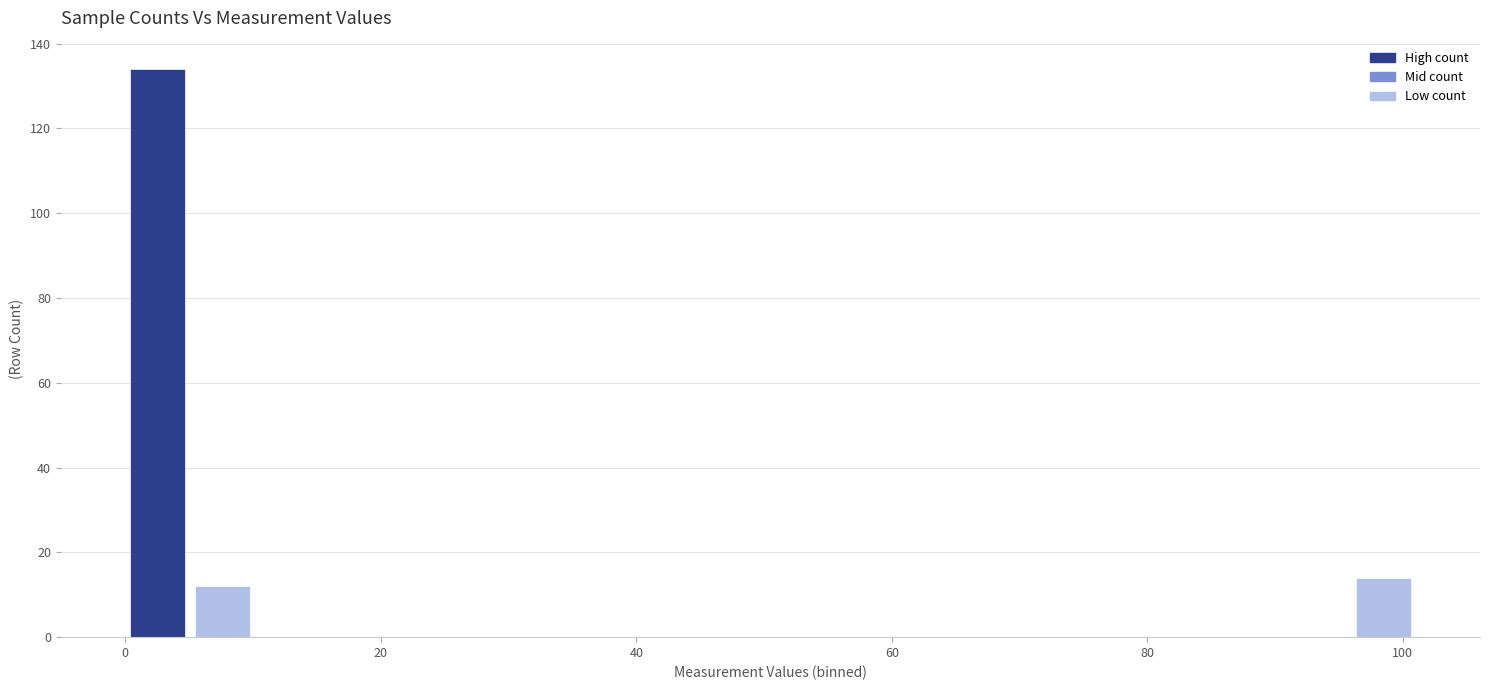

Around what value on the x-axis is the tallest bar? Give the approximate position of its centre, as read against the axis.

2